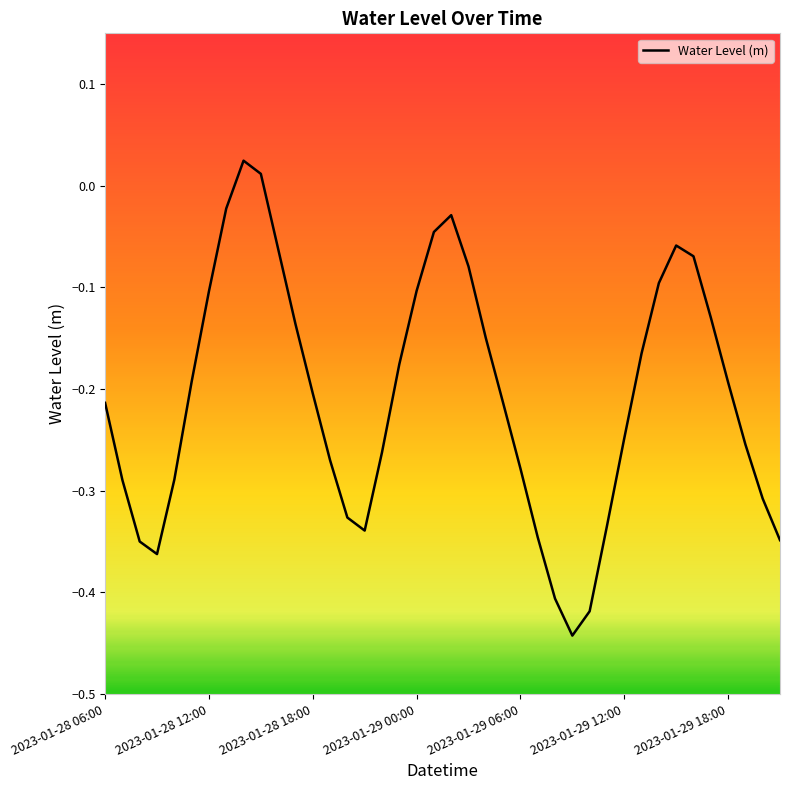

What is the sum of all values?

-8.3